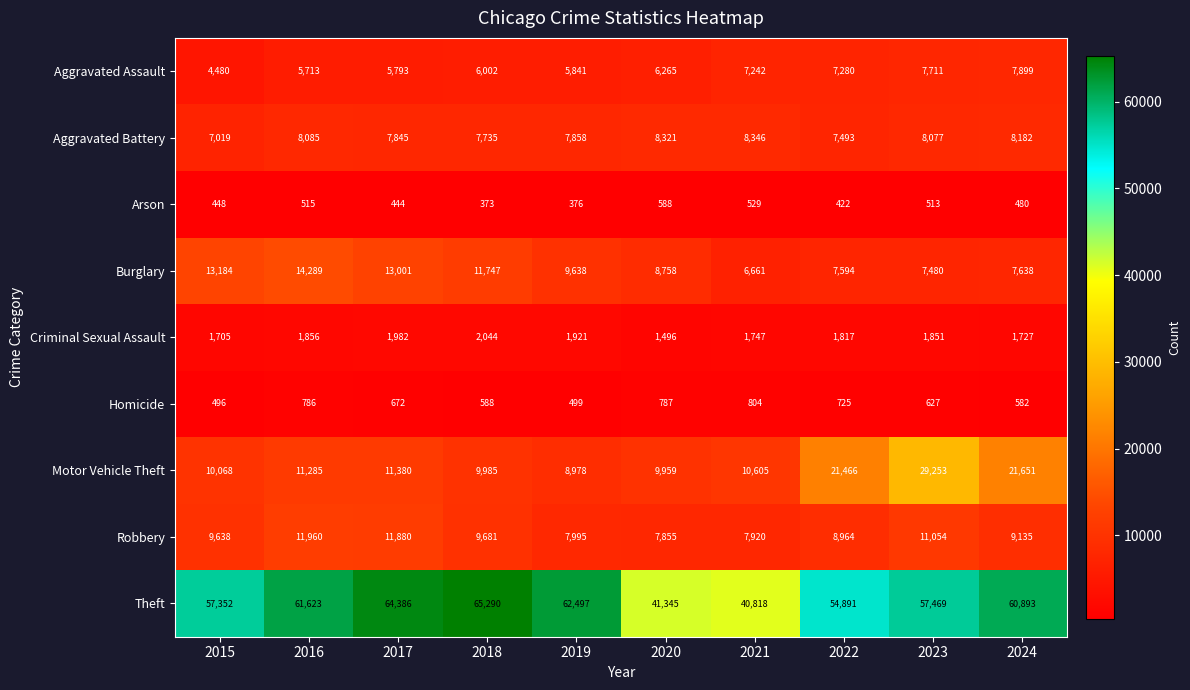

Is it true that Homicide equals 400 at 2020?

False